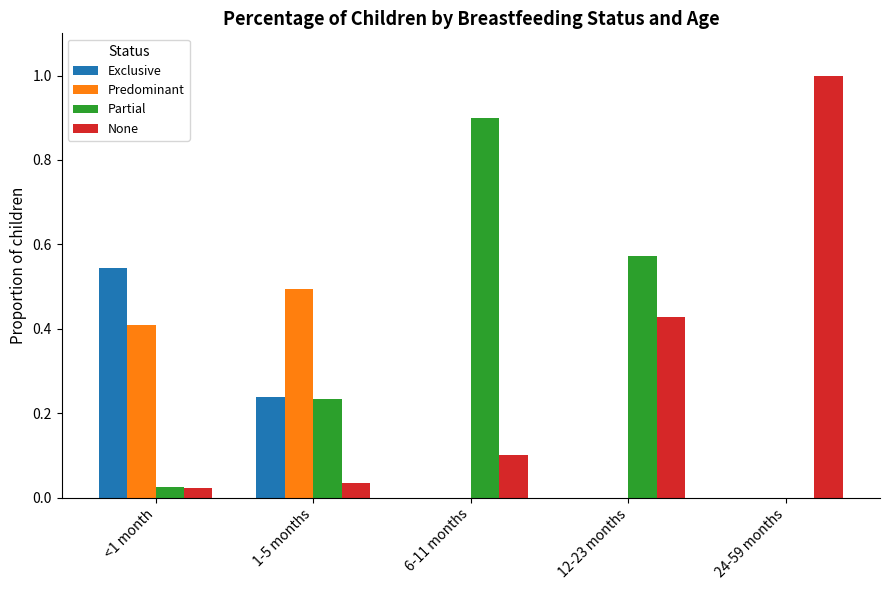

What is the average value of the None series?

0.3